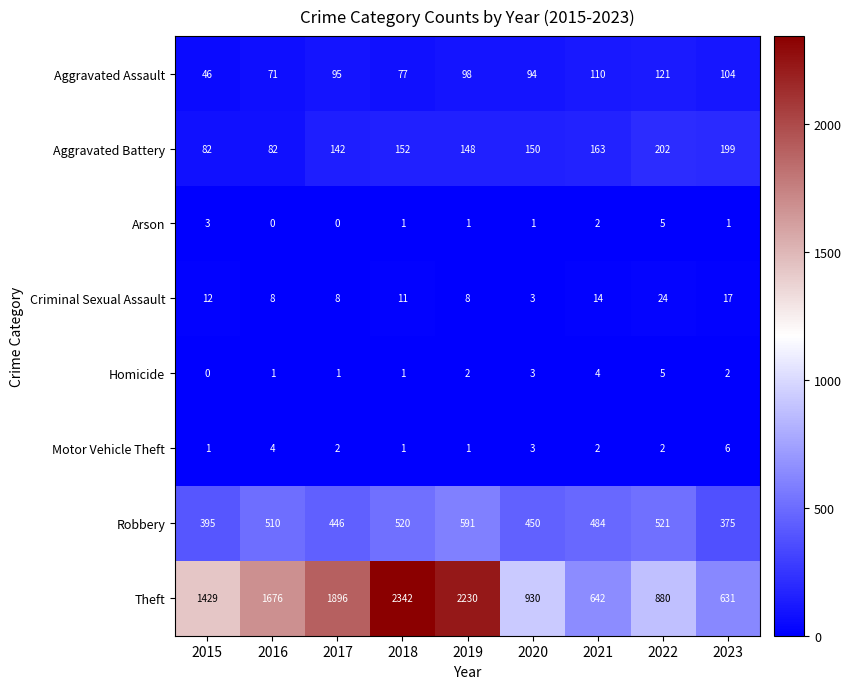

At how many categories does at least one series exceed 1596?

4